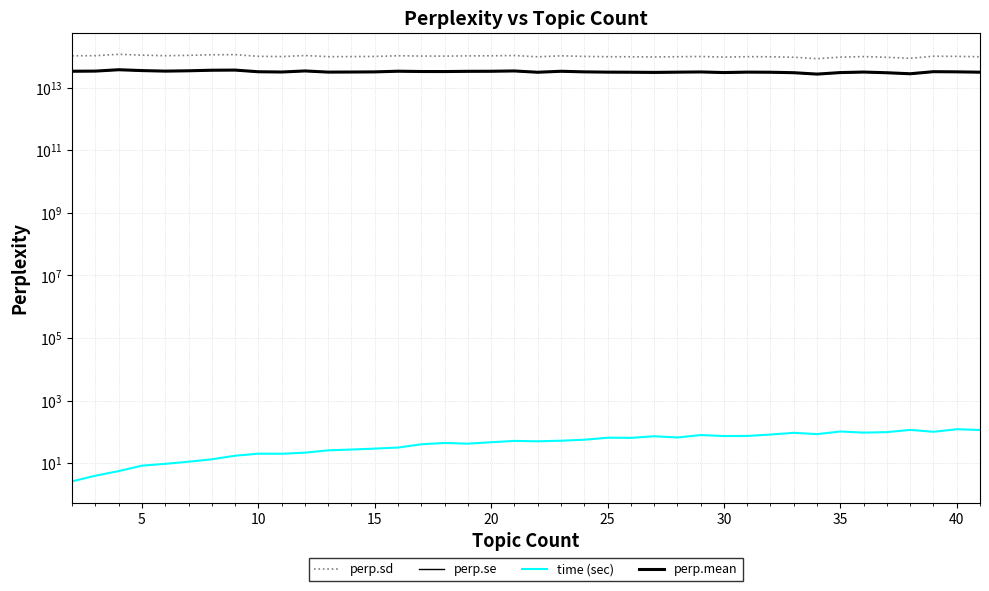

How many lines are shown in the chart?

4